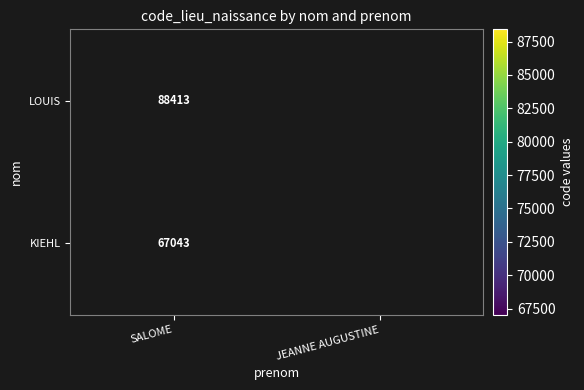

The value of KIEHL at SALOME is 67043. True or false?

True